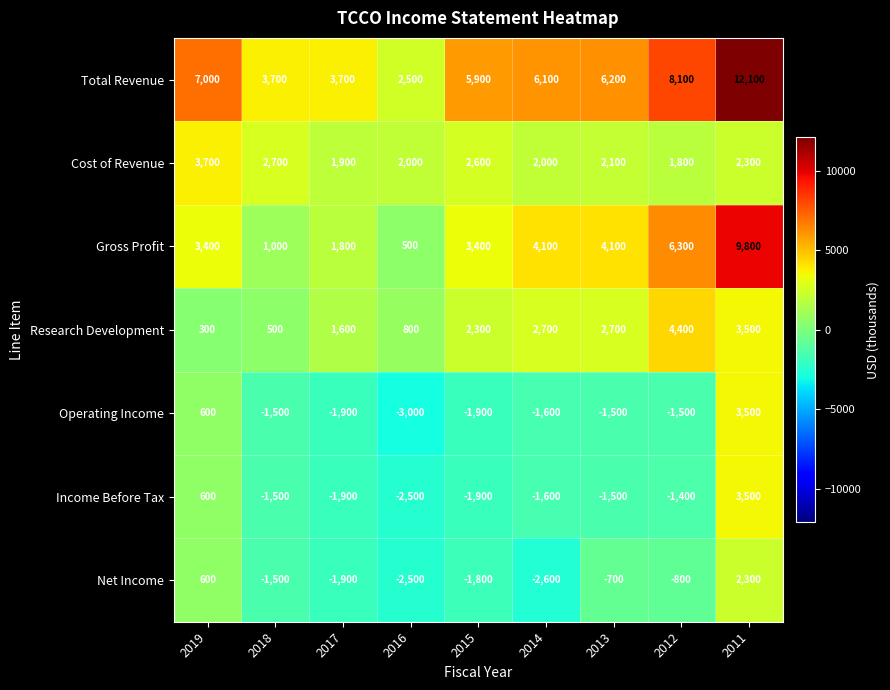

Where is Net Income nearest to the value -150?

2013